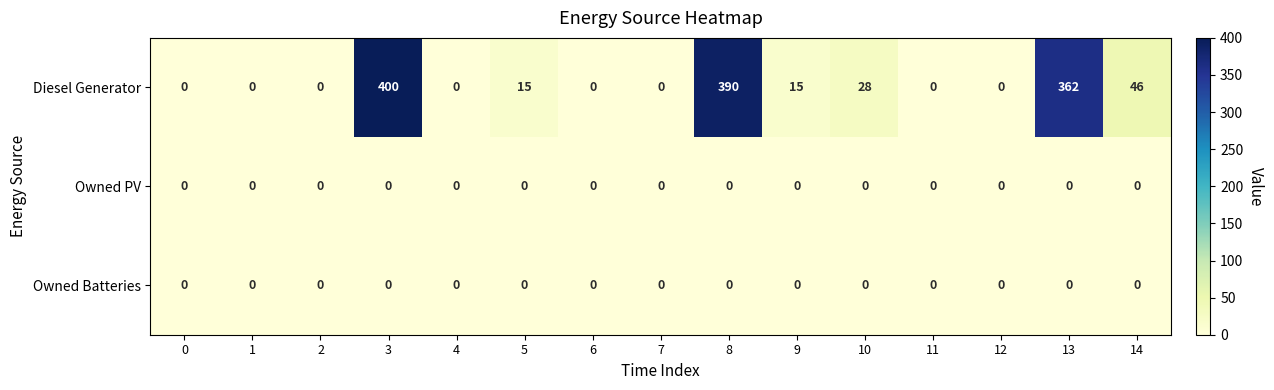

What is the spread (max minus min) of values at 10?

28